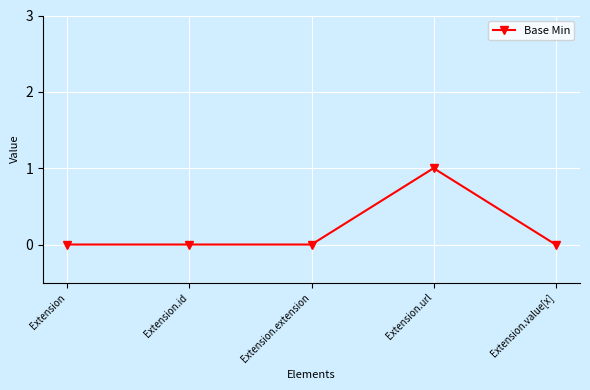

The chart shows a value of -1 at Extension.extension. True or false?

False